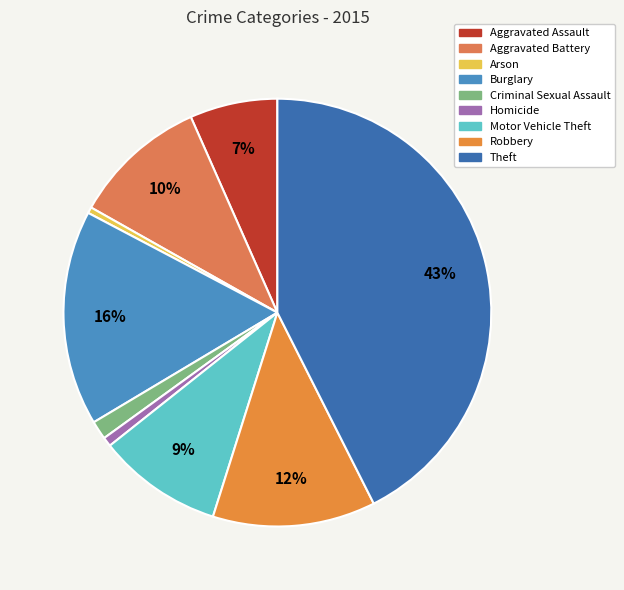

How many slices are in this pie chart?

9